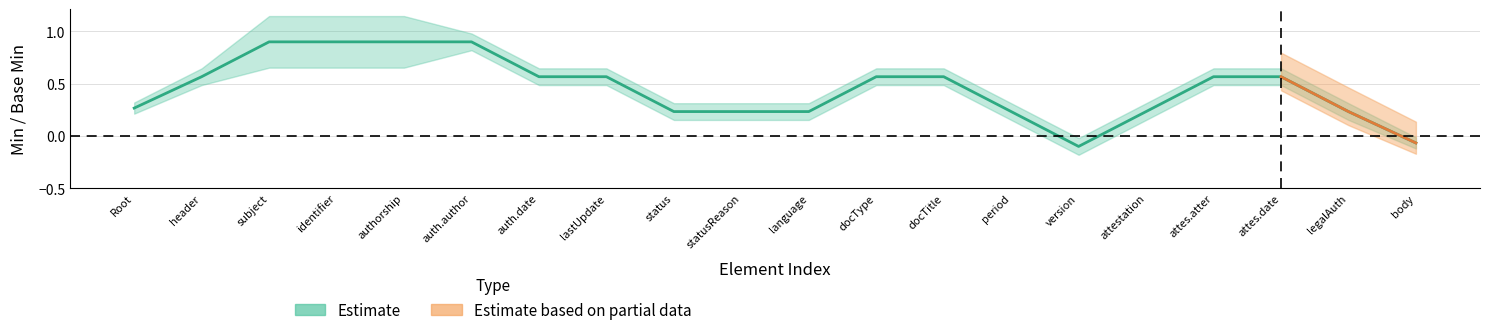

True or false: Base Min and Estimate intersect in this chart.

False